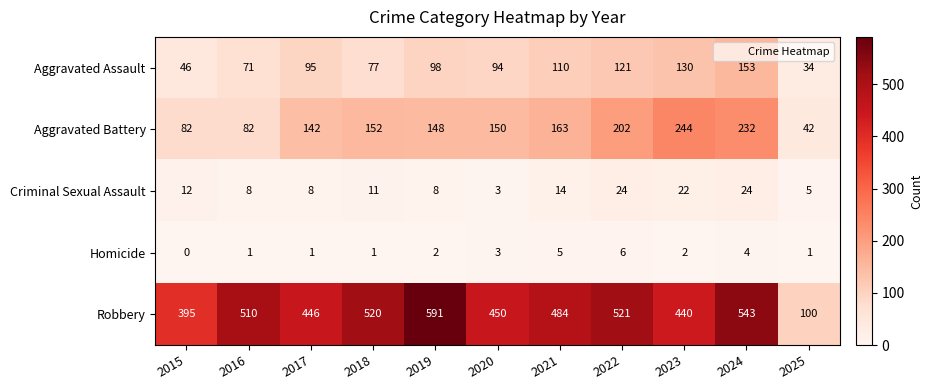

The value of Aggravated Battery at 2022 is 338. True or false?

False